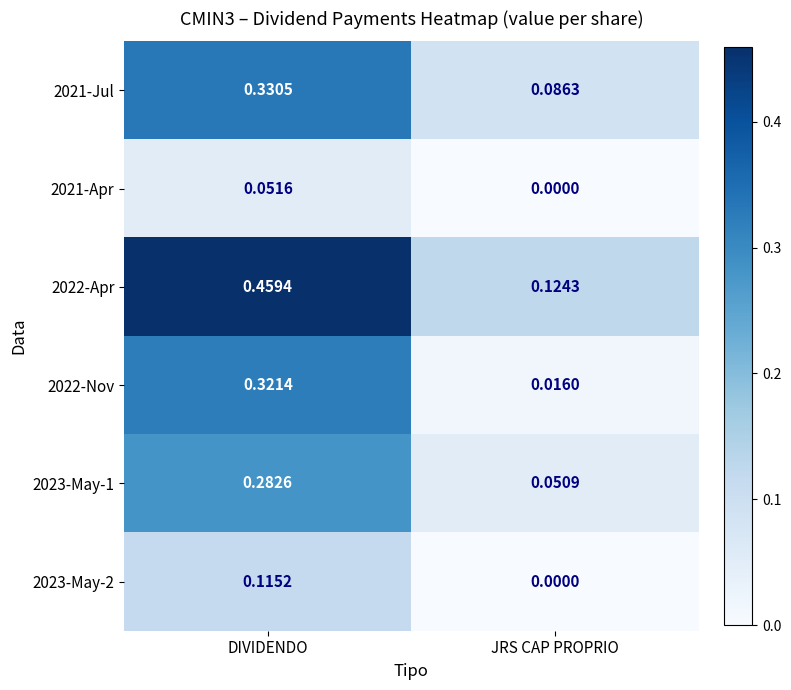

Where is 2022-Nov nearest to the value 0?

JRS CAP PROPRIO